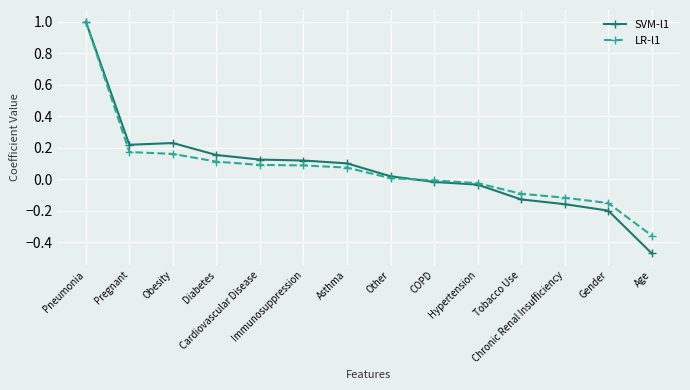

Which series ends up on top after the final intersection of LR-l1 and SVM-l1?

LR-l1